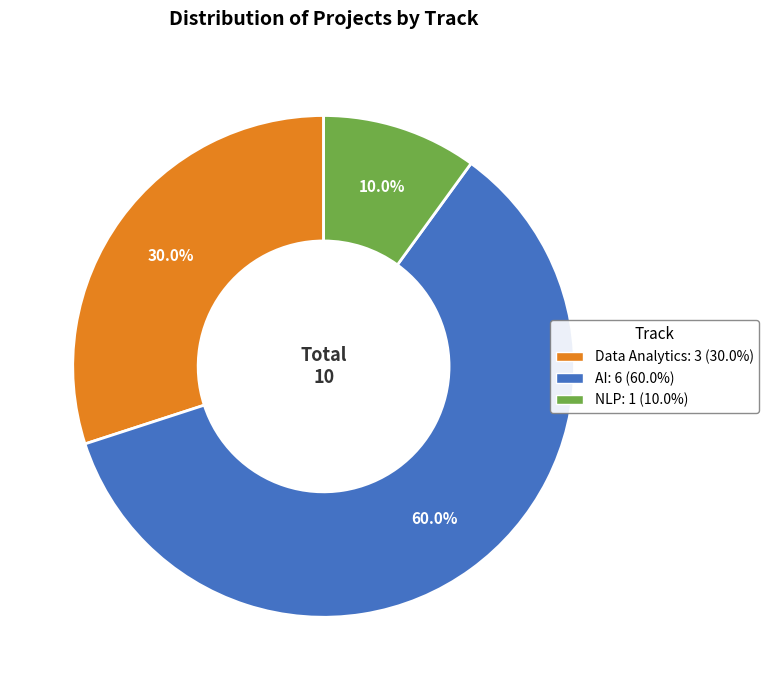

What is the ratio of the value at NLP to the value at Data Analytics?

0.3